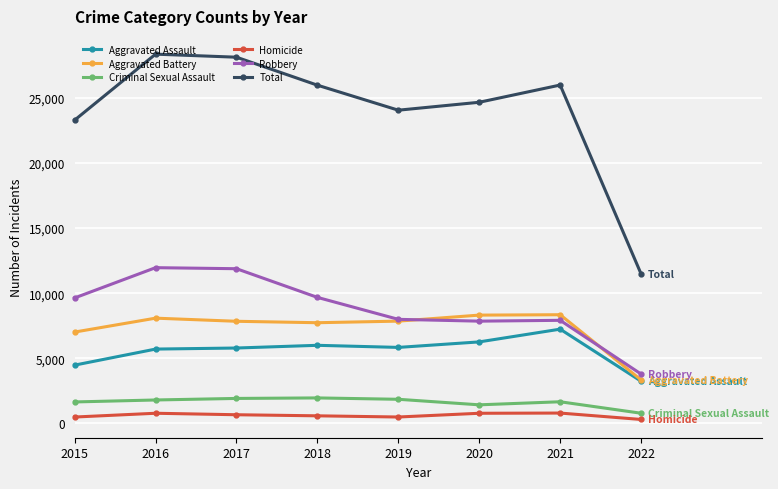

Is it true that Robbery equals 3754 at 2018?

False